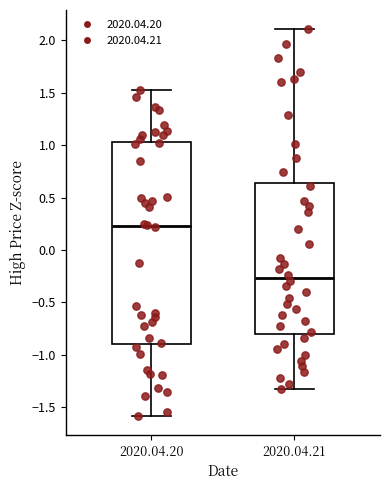

Which box is the tallest, from its lower edge to its upper edge?

2020.04.20